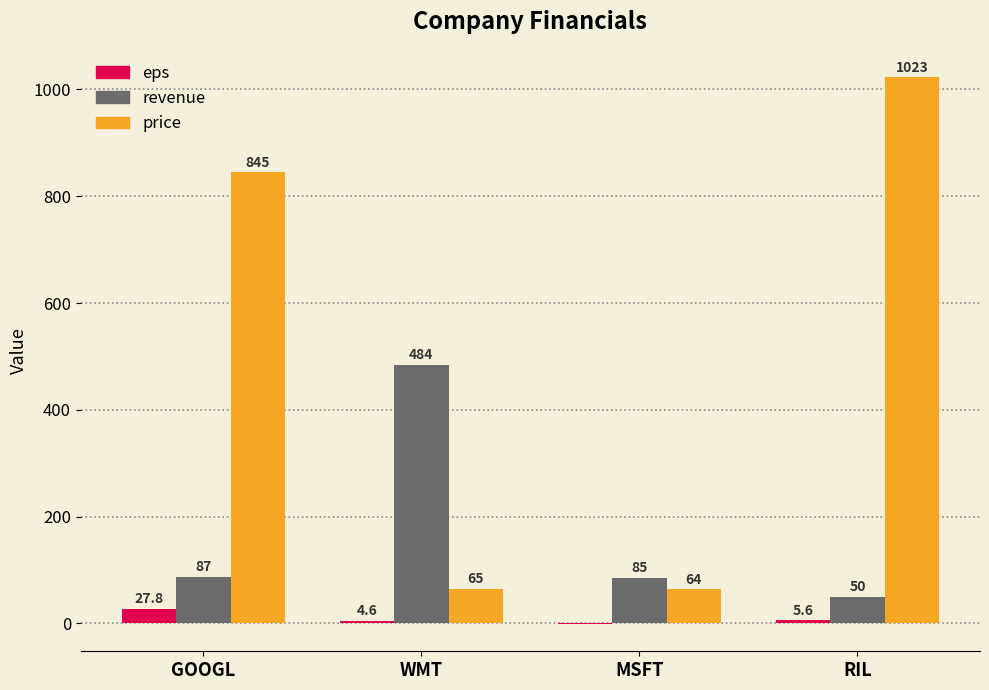

Is the value of price at MSFT greater than the value of eps at MSFT?

Yes